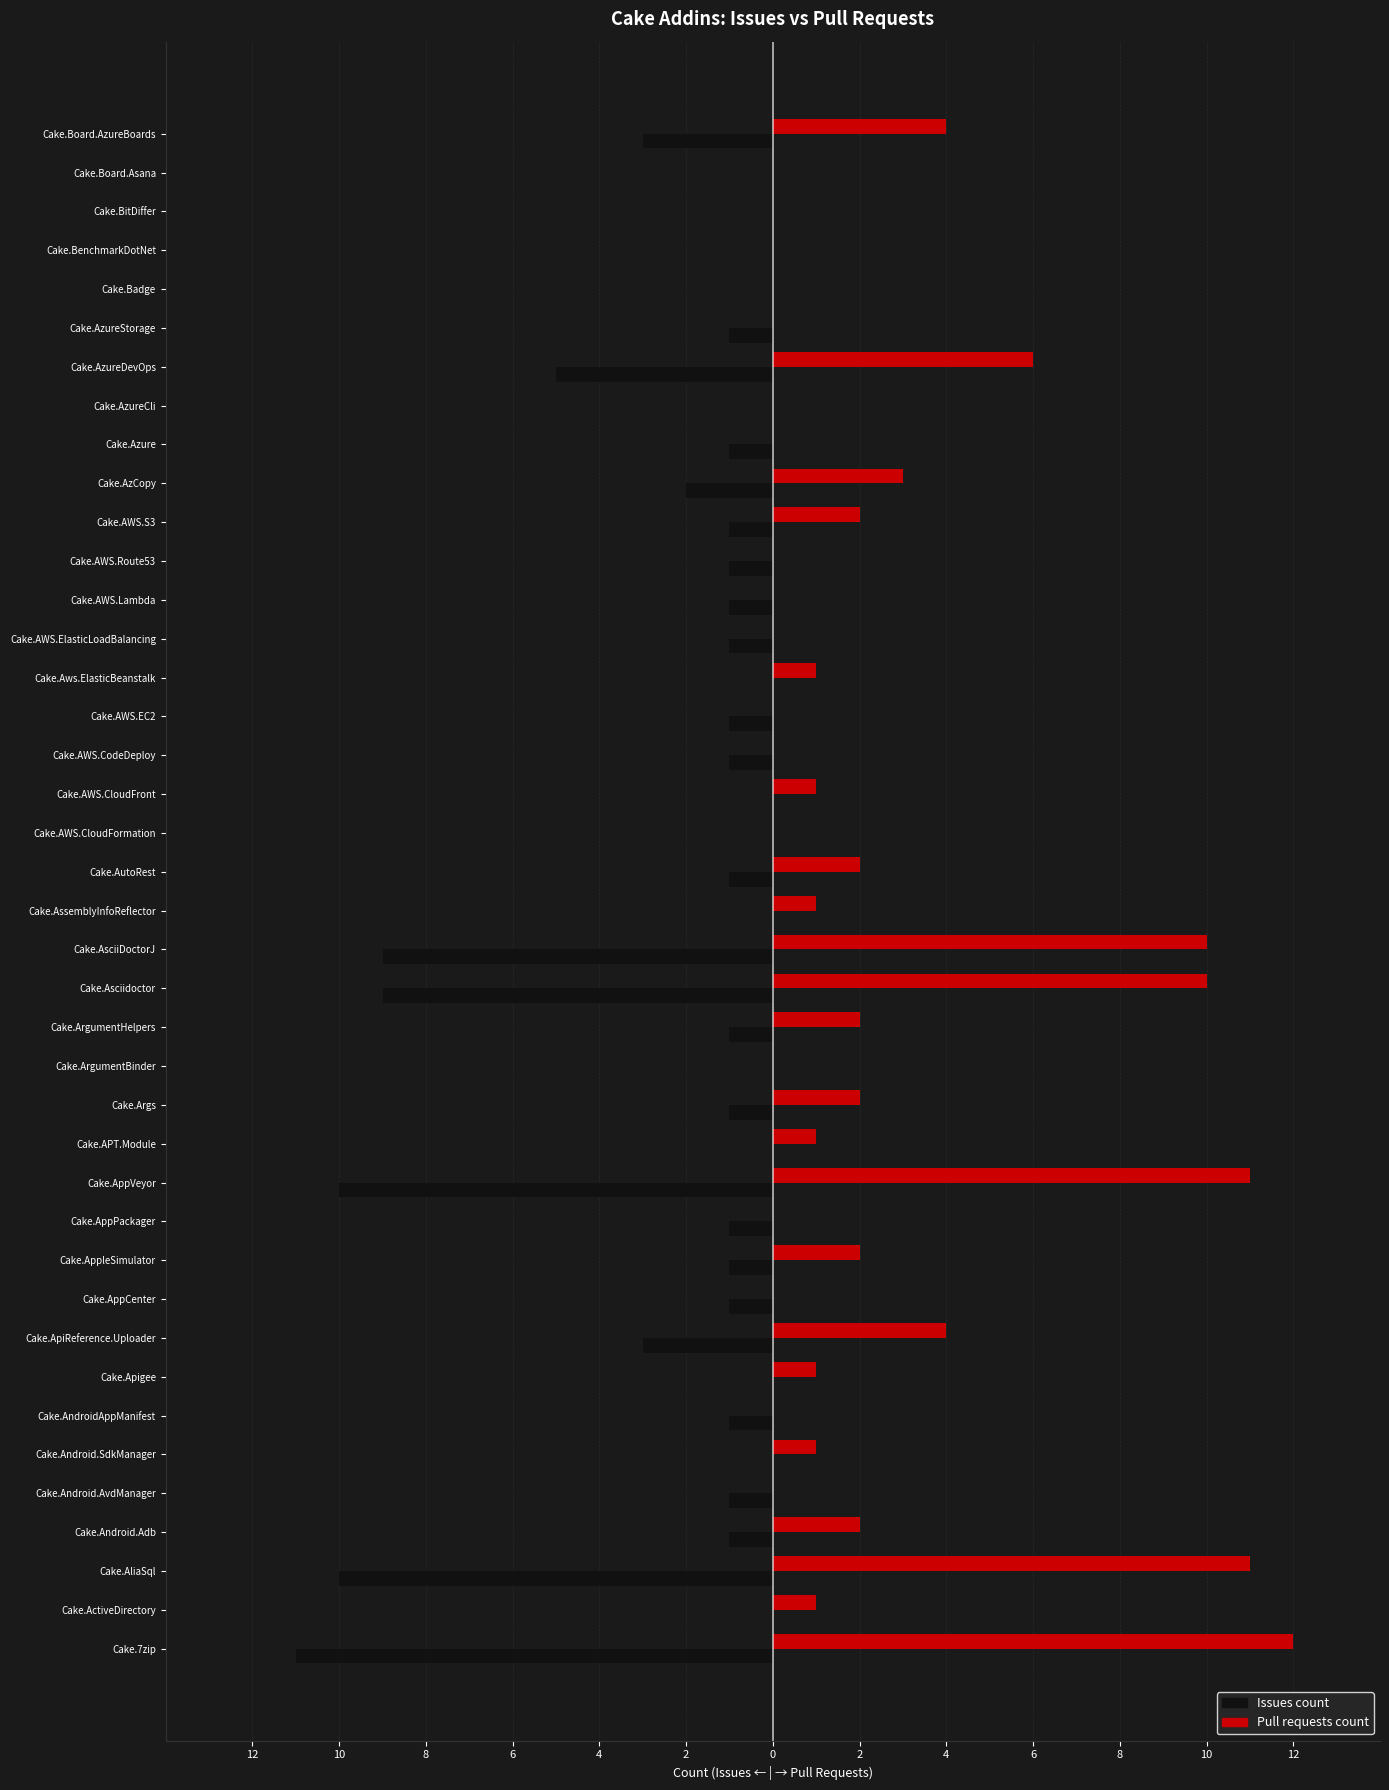

What are all the series names shown in the legend?

Issues count, Pull requests count